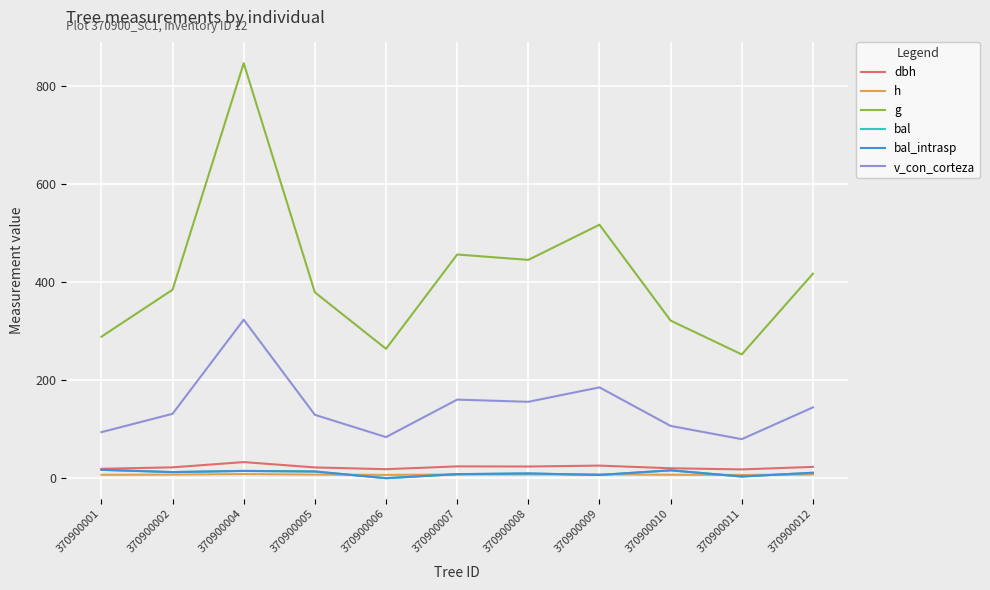

Does the chart display data point markers on the line(s)?

No